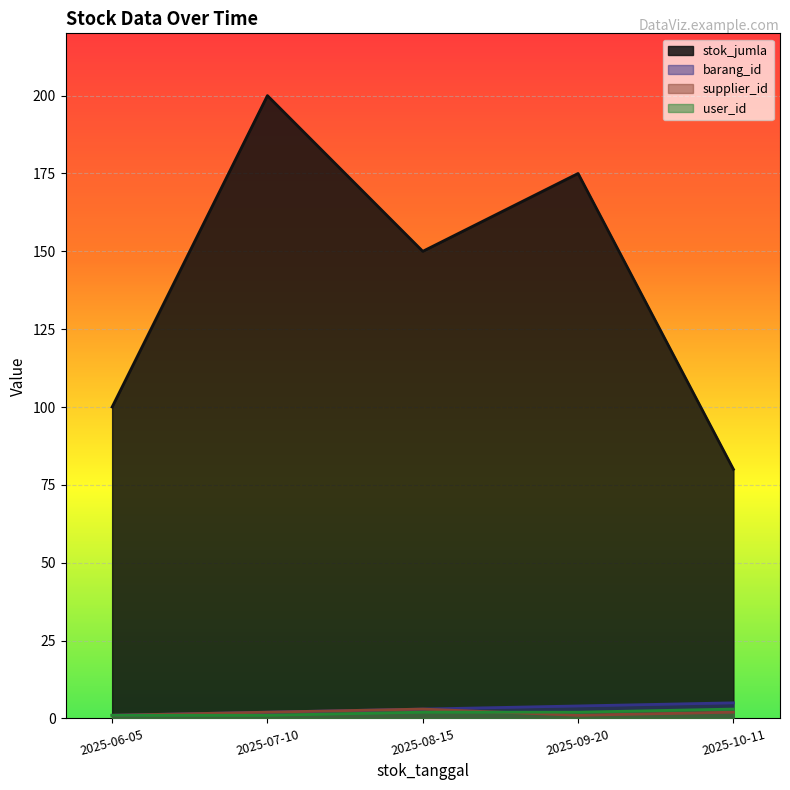

Which series has the largest total across all categories?

stok_jumla